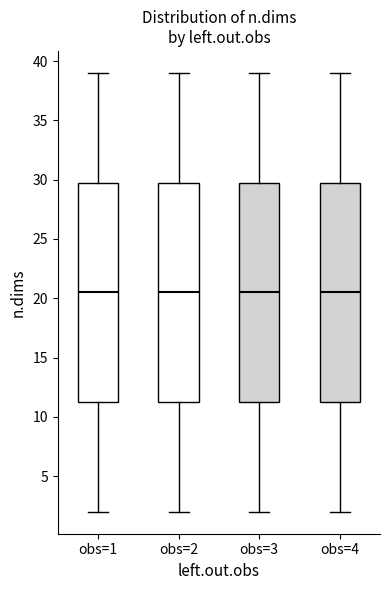

Reading left to right, transcribe this box plot: for each box, give where its median line is, the range the box spans, and where its two whiskers end, as read against the y-axis. The values are not printed on the chart, so give them approximately, as read against the axis.

obs=1: median 20.5, box 11.5 to 30.0, whiskers 2.0 to 39.0
obs=2: median 20.5, box 11.5 to 30.0, whiskers 2.0 to 39.0
obs=3: median 20.5, box 11.5 to 30.0, whiskers 2.0 to 39.0
obs=4: median 20.5, box 11.5 to 30.0, whiskers 2.0 to 39.0